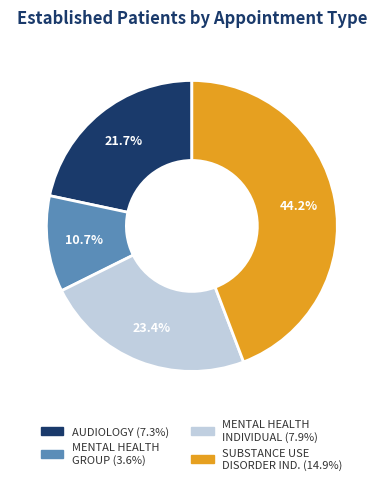

Is there any slice that represents more than half of the pie?

No